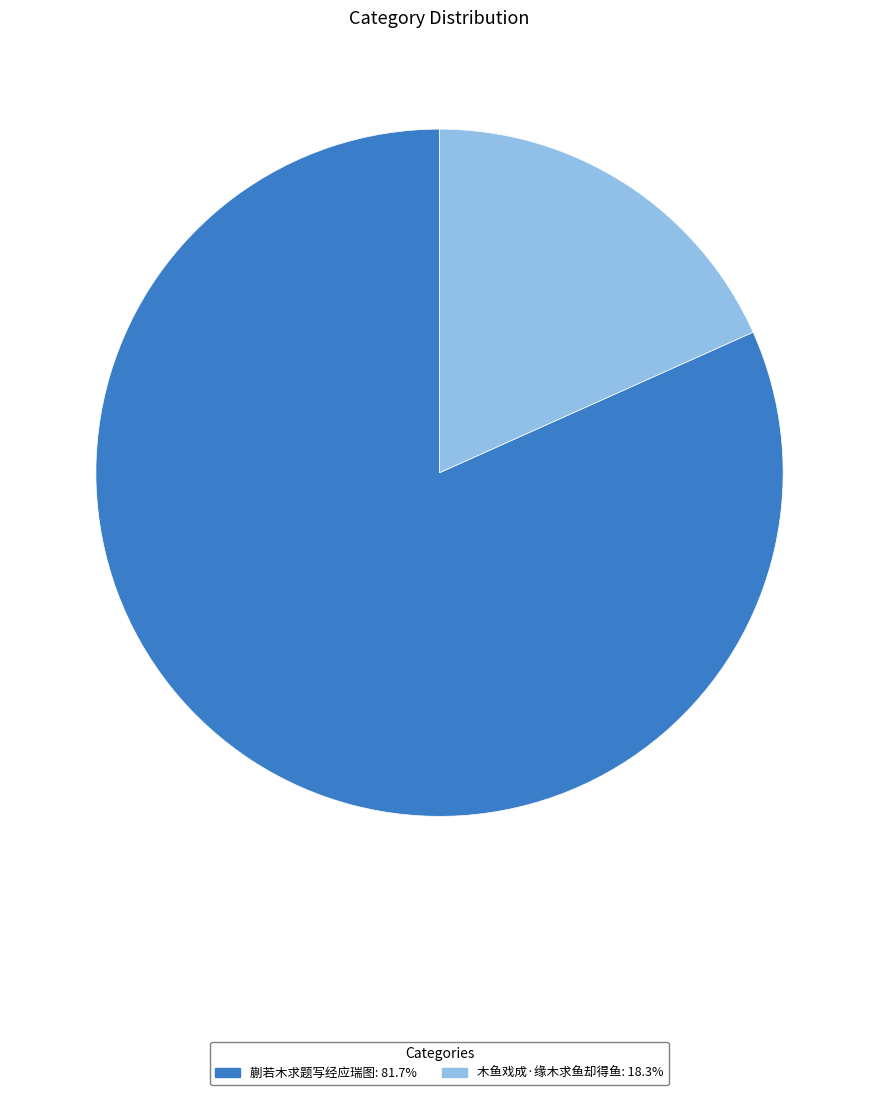

Is there any slice that represents more than half of the pie?

Yes